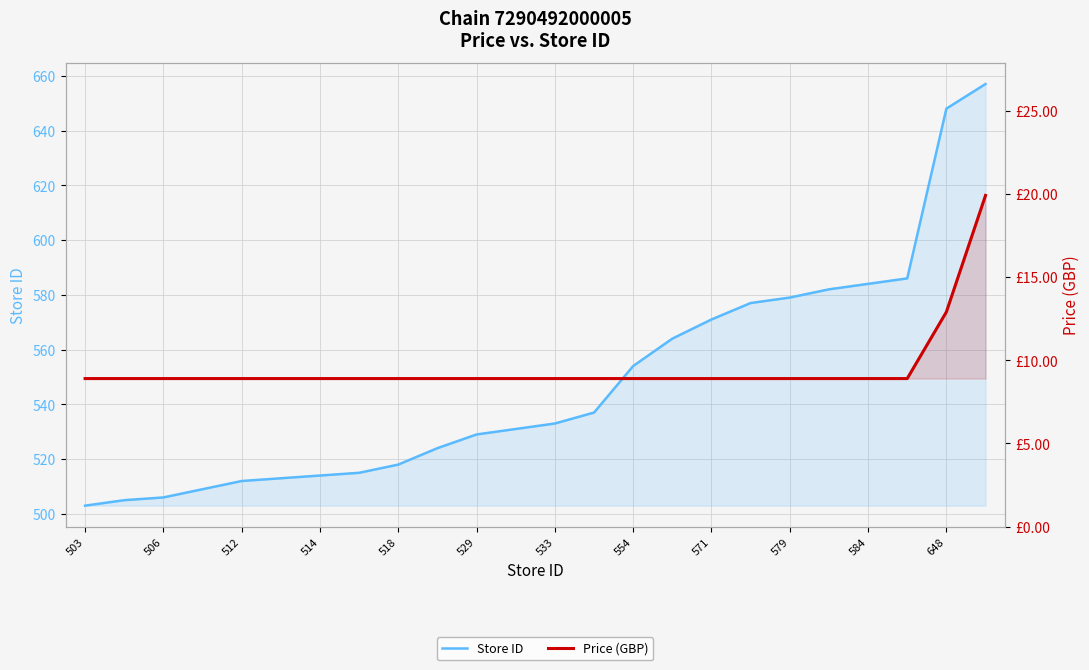

Reading left to right, list all the values displayed in this chart.

Store ID: 503.0	505.0	506.0	509.0	512.0	513.0	514.0	515.0	518.0	524.0	529.0	531.0	533.0	537.0	554.0	564.0	571.0	577.0	579.0	582.0	584.0	586.0	648.0	657.0
Price (GBP): 8.9	8.9	8.9	8.9	8.9	8.9	8.9	8.9	8.9	8.9	8.9	8.9	8.9	8.9	8.9	8.9	8.9	8.9	8.9	8.9	8.9	8.9	12.9	19.9